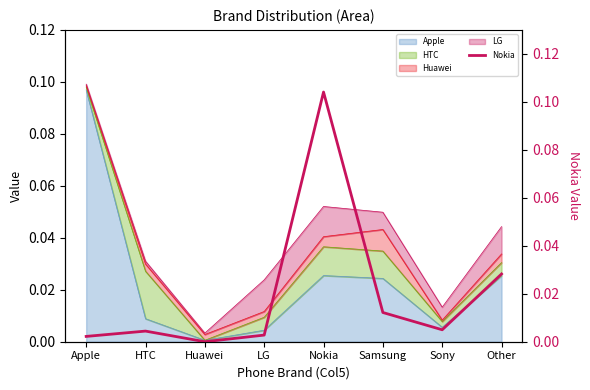

How many points are lower than both their immediate neighbors (excluding endpoints)?

2